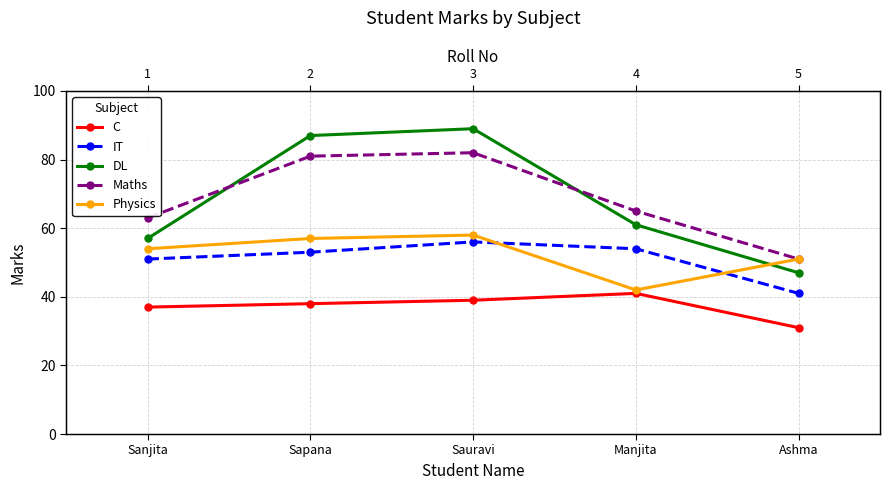

Is the value of Physics at Manjita greater than the value of Maths at Sauravi?

No